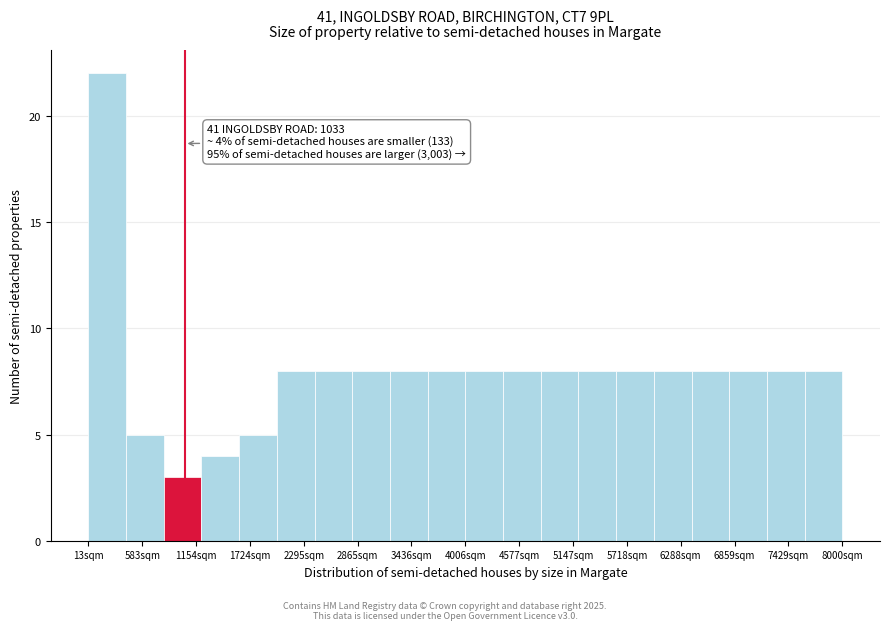

Read against the x-axis, roughly where is the centre of the tallest bar?

200